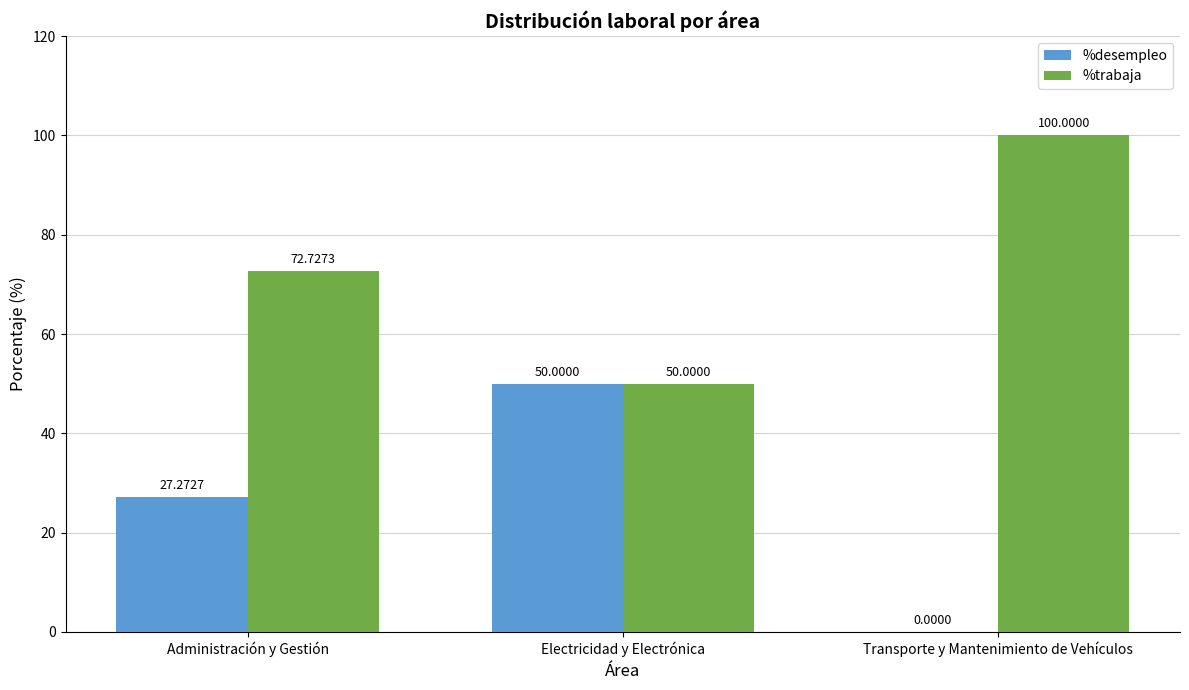

What are all the series names shown in the legend?

%desempleo, %trabaja